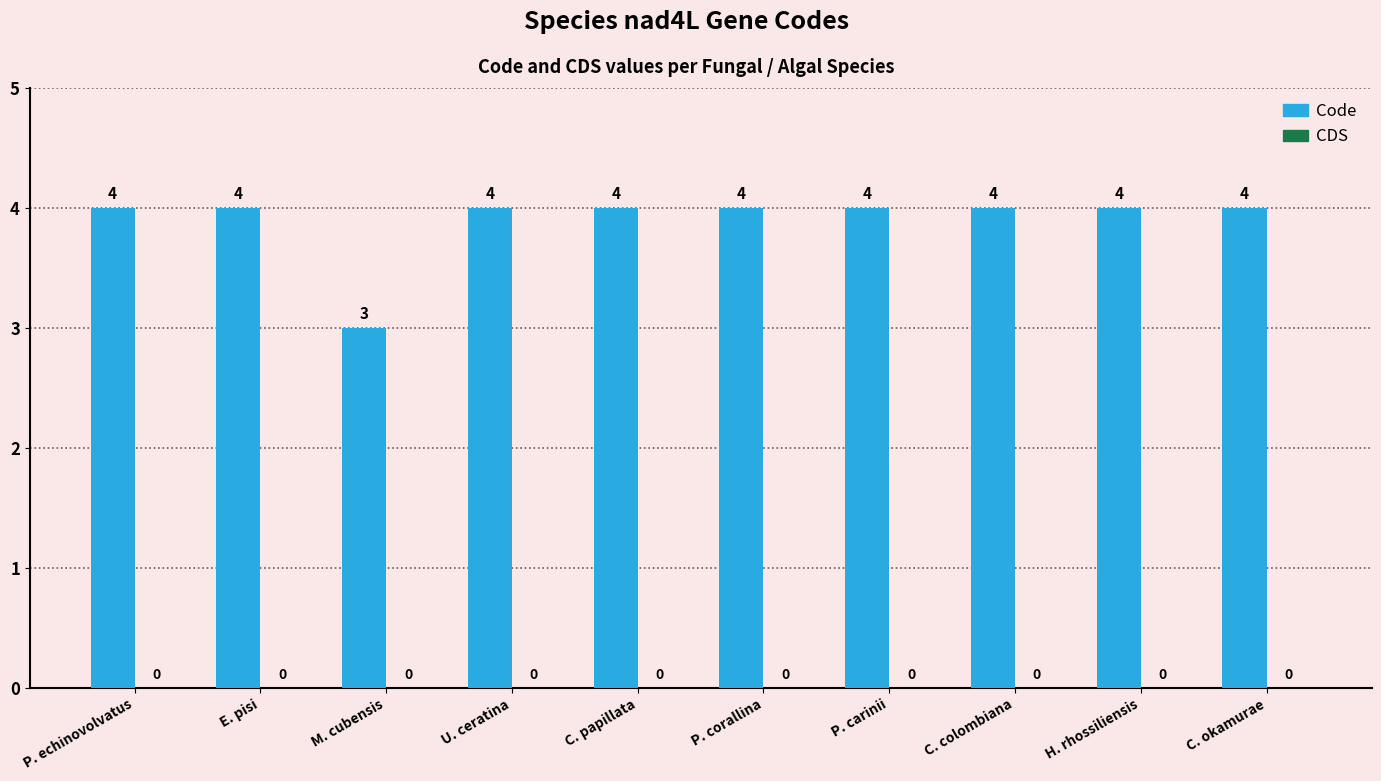

What is the ratio of the value at H. rhossiliensis to the value at M. cubensis?

1.3